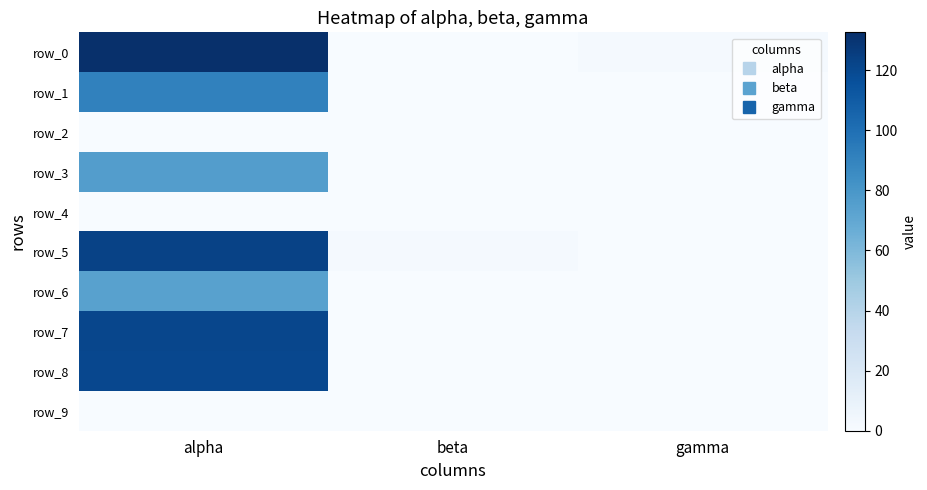

Reading right to left, what are all the values shown in this chart?

row_0: gamma=1.8	beta=0.0	alpha=132.6
row_1: gamma=0.0	beta=0.0	alpha=90.7
row_2: gamma=0.0	beta=0.0	alpha=0.0
row_3: gamma=0.0	beta=0.2	alpha=75.8
row_4: gamma=0.0	beta=0.0	alpha=0.0
row_5: gamma=0.0	beta=1.6	alpha=123.0
row_6: gamma=0.0	beta=0.3	alpha=73.7
row_7: gamma=0.0	beta=0.0	alpha=121.0
row_8: gamma=0.0	beta=0.0	alpha=120.4
row_9: gamma=0.0	beta=0.0	alpha=0.0